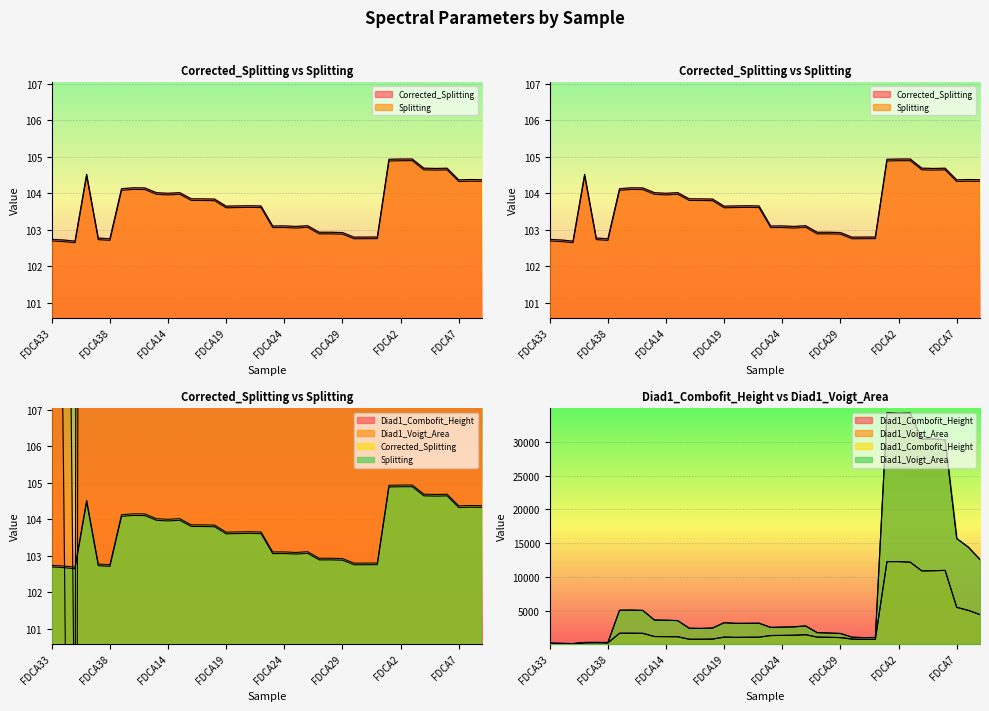

How many interior local peaks does the Diad1_Combofit_Height series have?

6